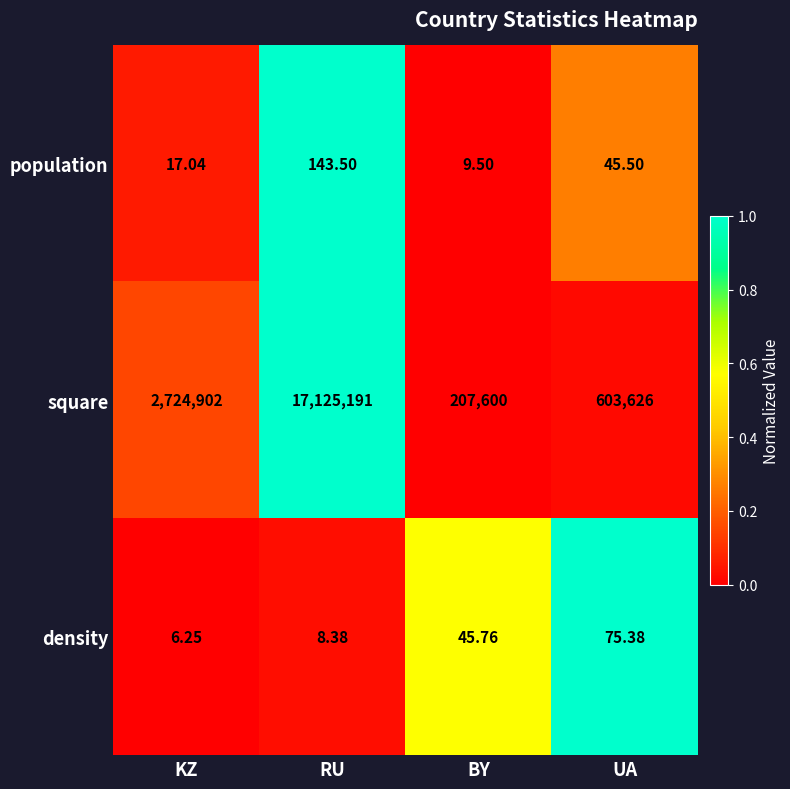

At which label does density reach its minimum?

KZ